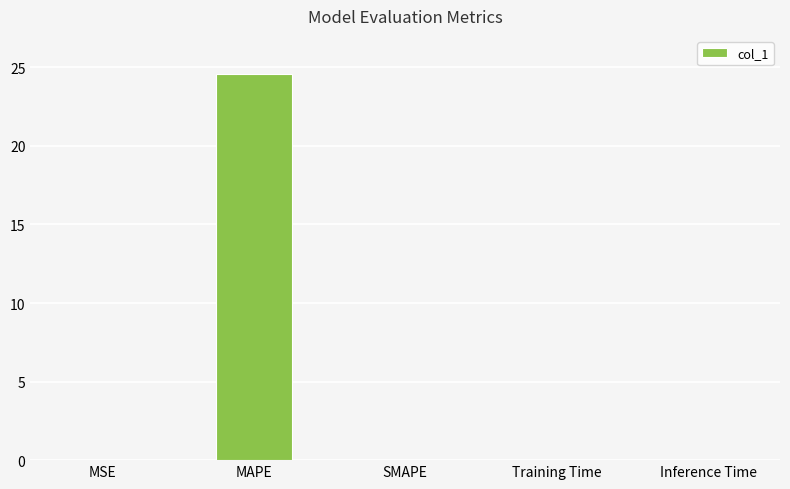

What is the sum of all values?

24.6